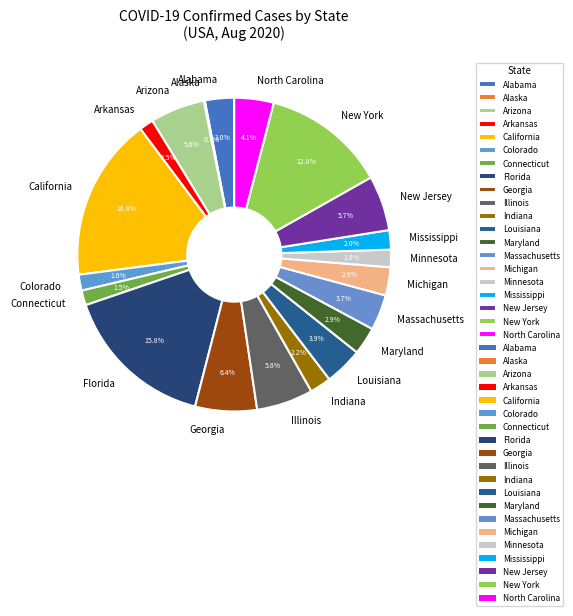

What percentage is NOT represented by Colorado?

98.4%